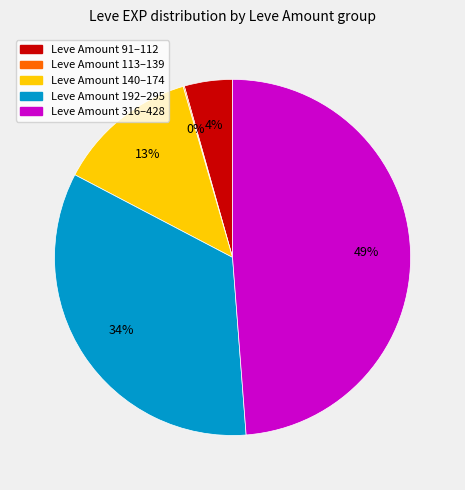

Does any single category account for the majority?

No